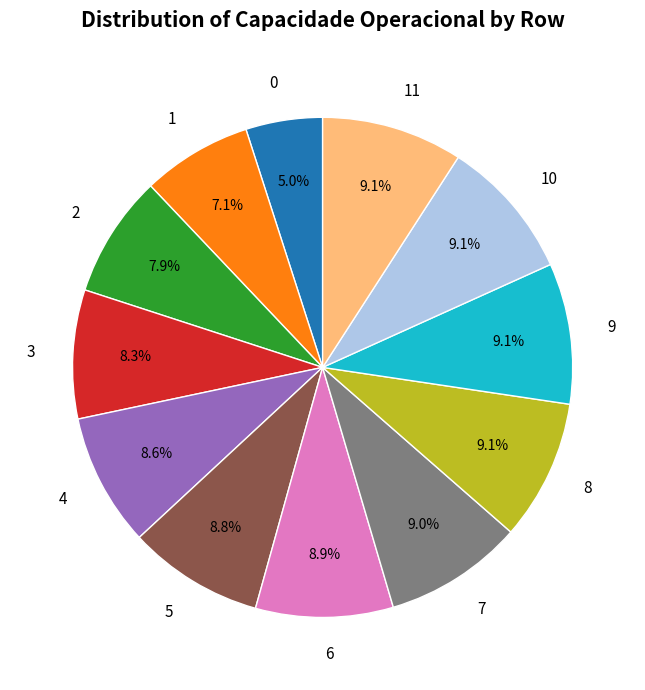

Is the sum of 5 and 6 greater than half?

No